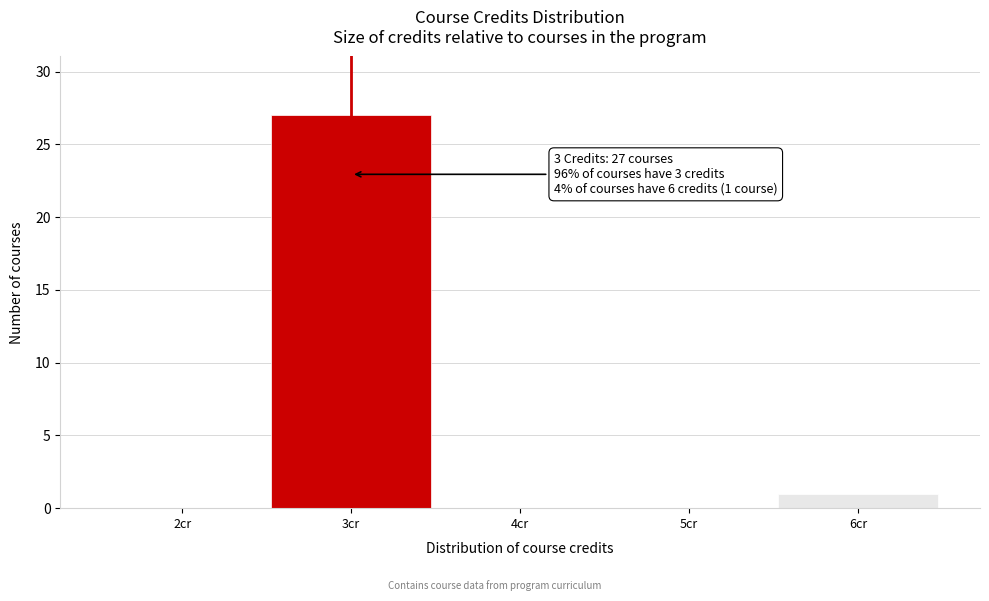

Which range on the x-axis has the tallest bar?

2.5 to 3.5